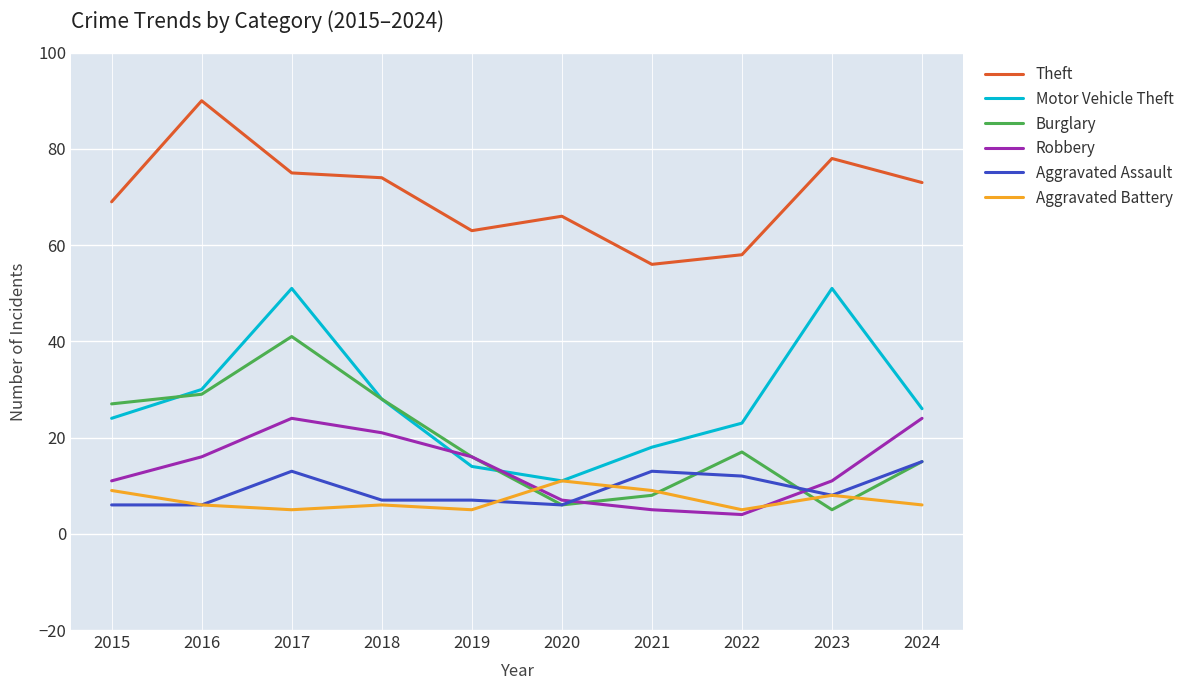

What is the difference between the highest and lowest values at 2017?

70